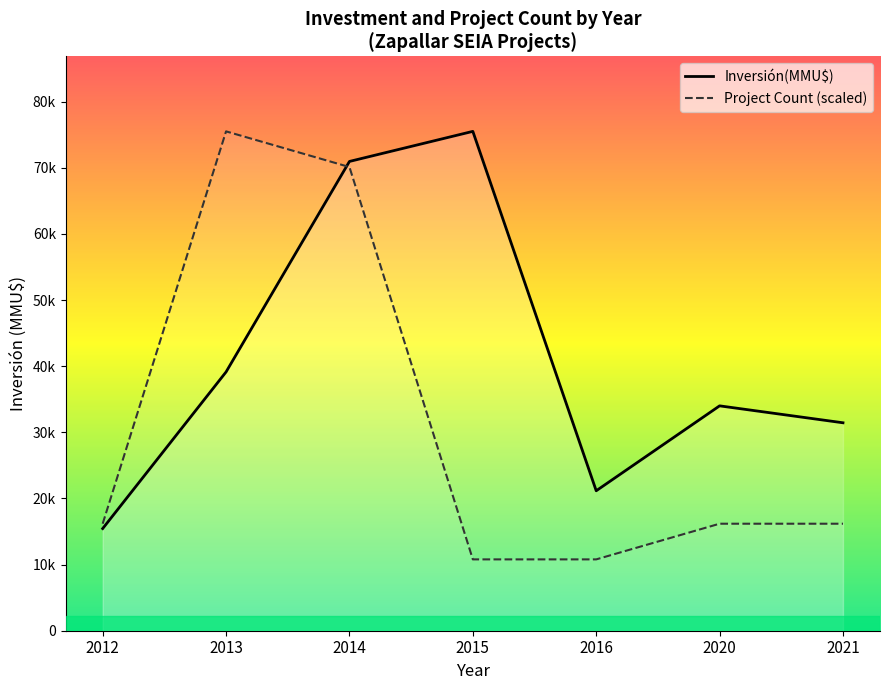

At which label does Inversión(MMU$) first exceed 34000?

2013